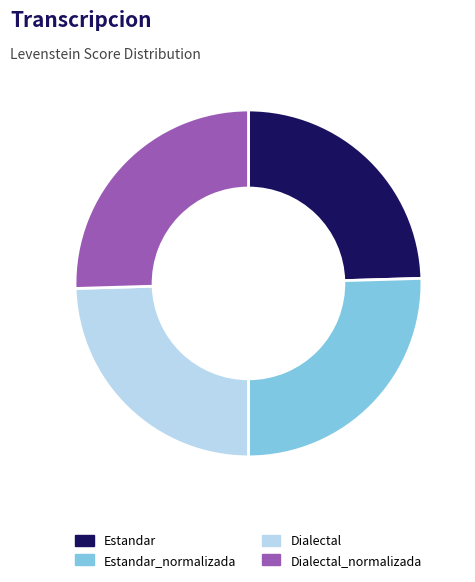

Between Estandar and Dialectal_normalizada, which is larger?

Dialectal_normalizada